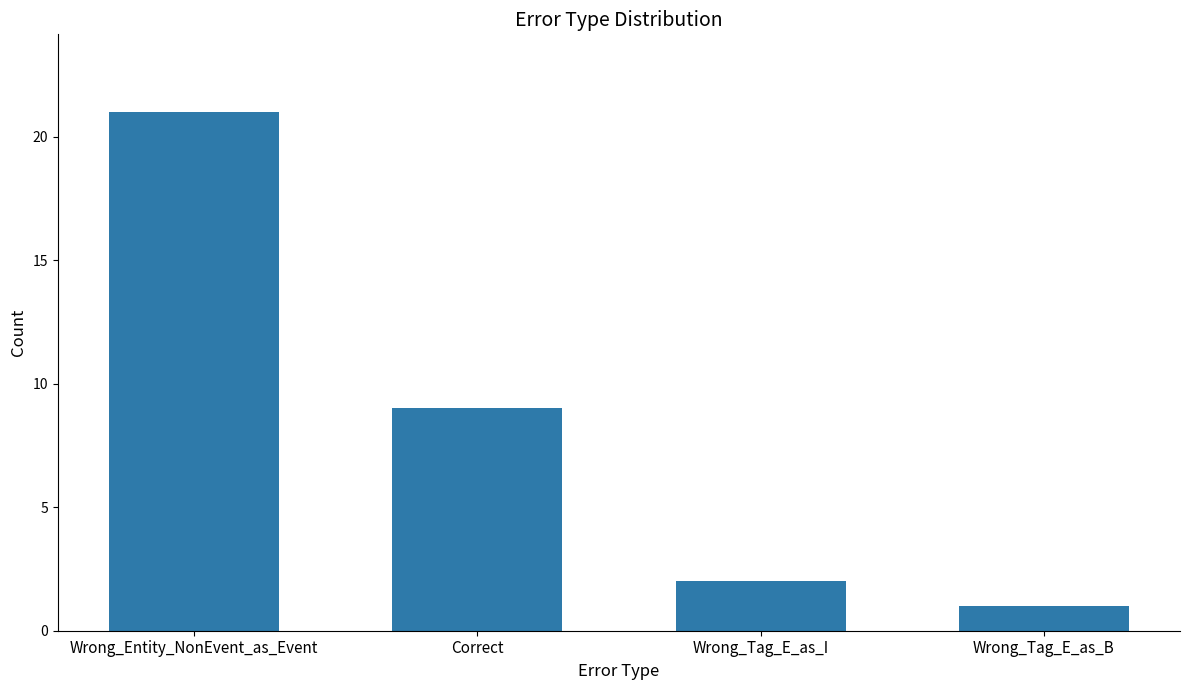

What is the ratio of the value at Wrong_Tag_E_as_I to the value at Wrong_Entity_NonEvent_as_Event?

0.1